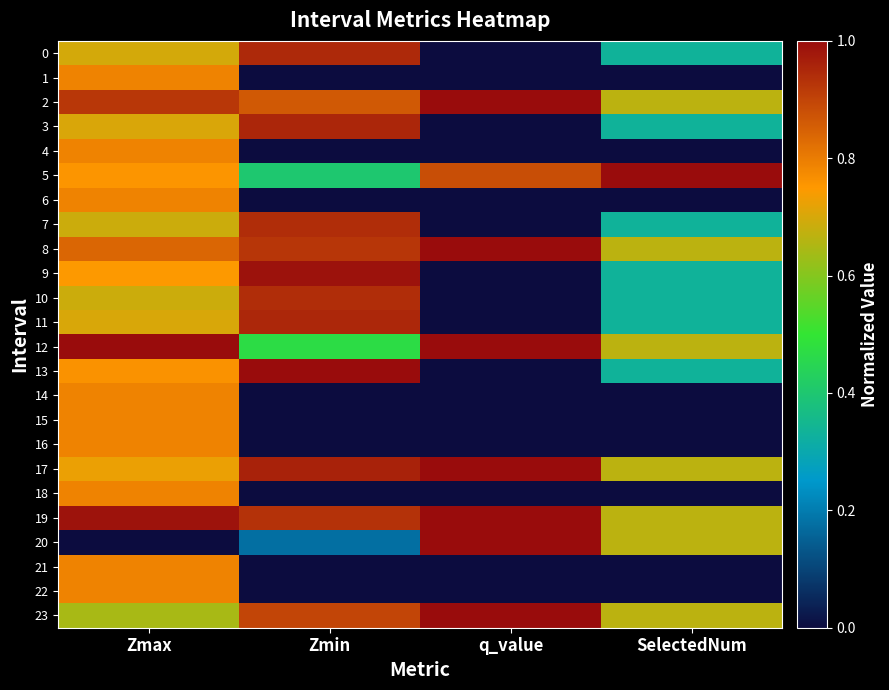

Which has a higher value, Zmax or q_value?

Zmax